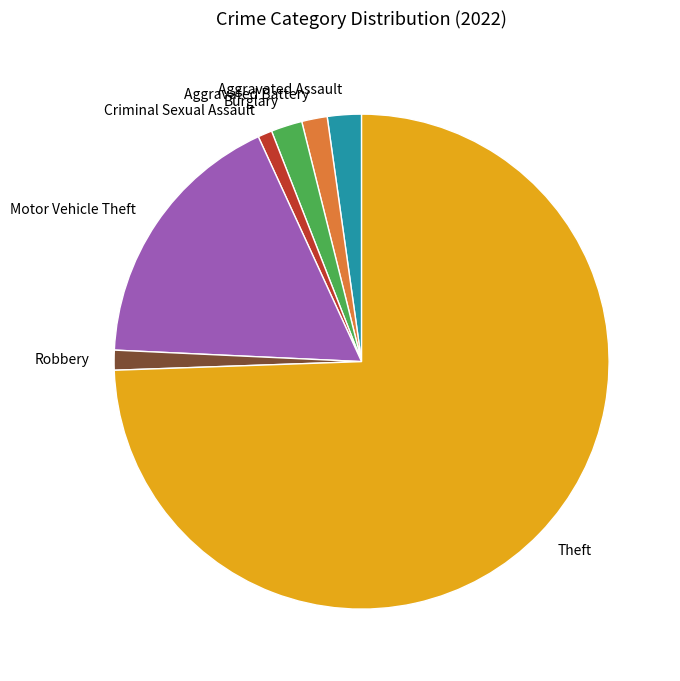

Is the sum of Robbery and Criminal Sexual Assault greater than half?

No